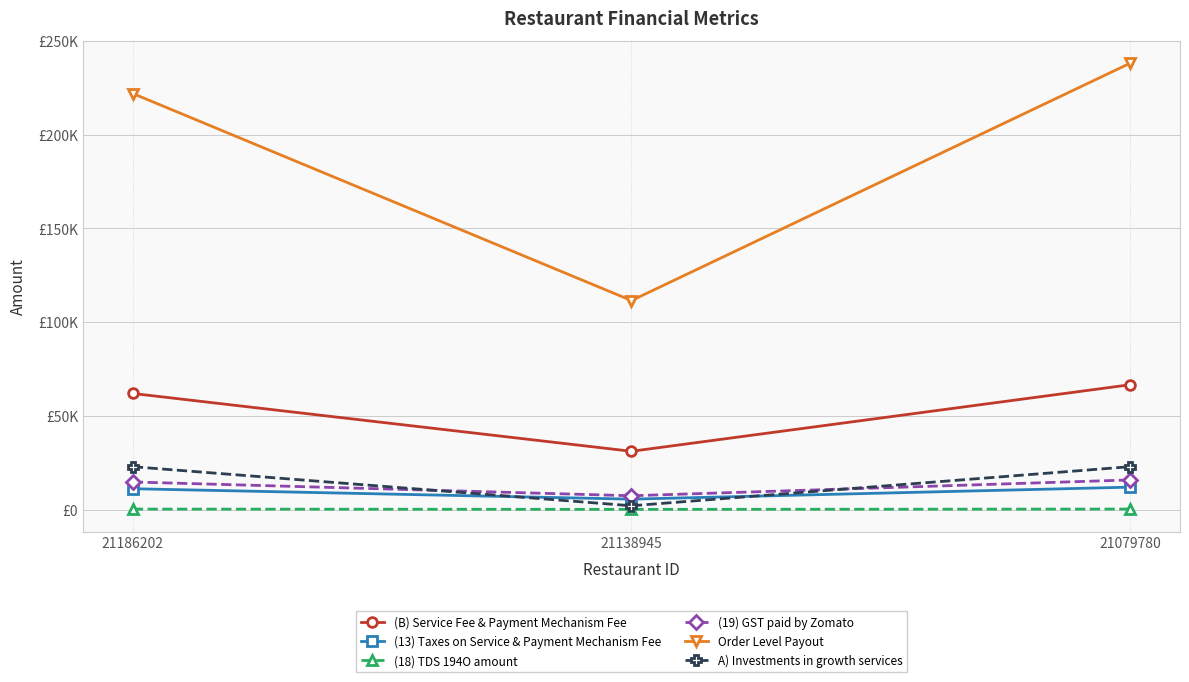

Which category has the lowest value across all series?

21138945